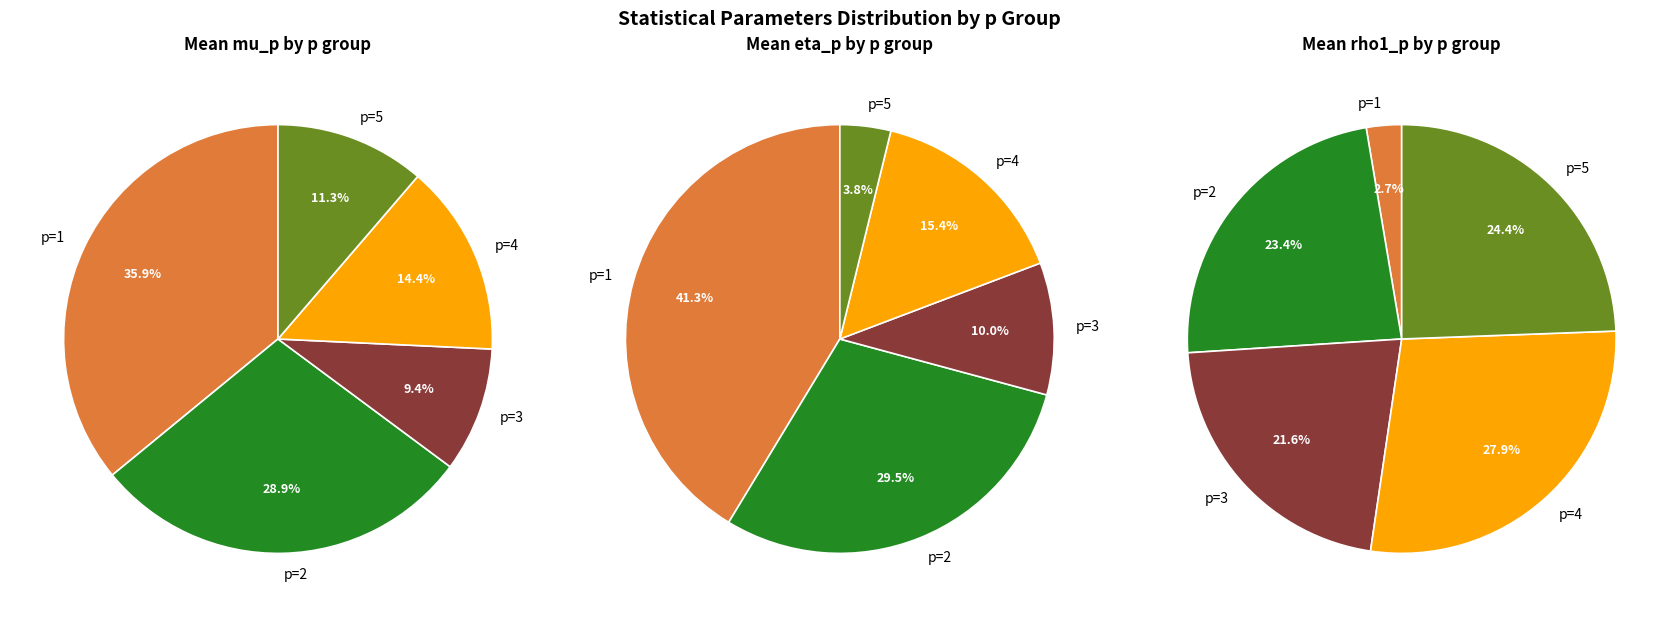

Do p=4 and p=2 together represent more than half of the pie?

No